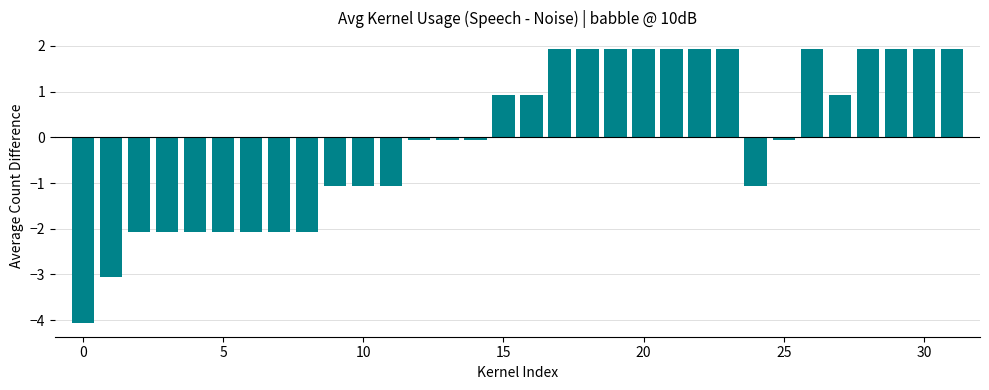

How many bars are there in total?

32